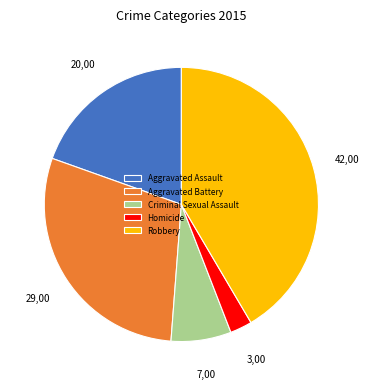

How many segments does this pie chart have?

5